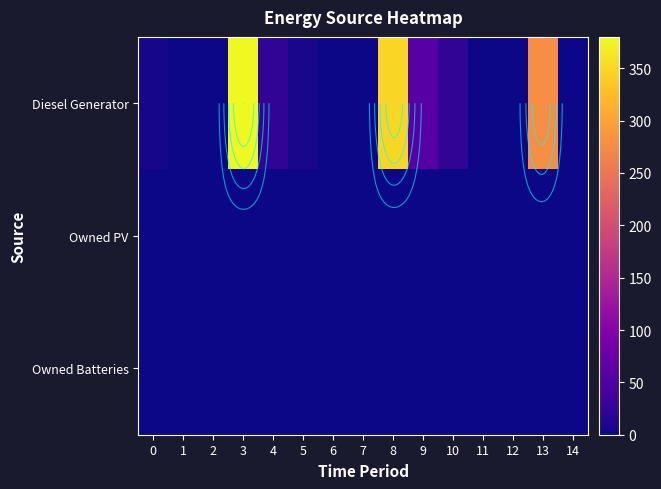

How many values in the Diesel Generator series are below 5?

7